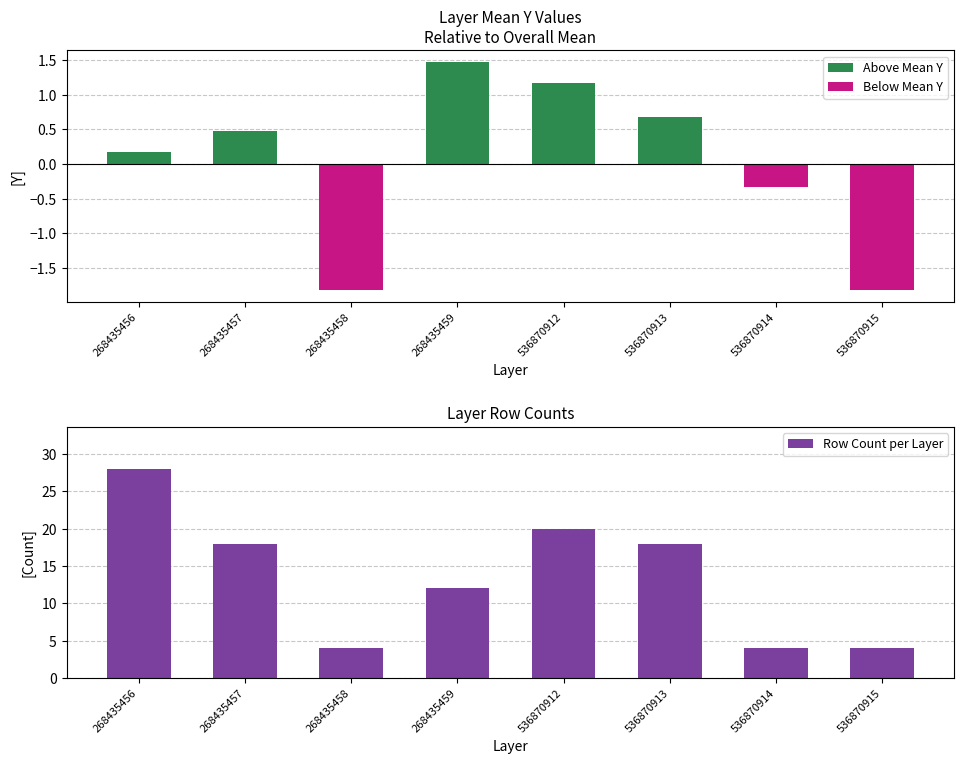

Reading right to left, transcribe all the data shown in this chart.

Above Mean Y: 536870915=0.0	536870914=0.0	536870913=0.7	536870912=1.2	268435459=1.5	268435458=0.0	268435457=0.5	268435456=0.2
Below Mean Y: 536870915=-1.8	536870914=-0.3	536870913=0.0	536870912=0.0	268435459=0.0	268435458=-1.8	268435457=0.0	268435456=0.0
Row Count per Layer: 536870915=4.0	536870914=4.0	536870913=18.0	536870912=20.0	268435459=12.0	268435458=4.0	268435457=18.0	268435456=28.0